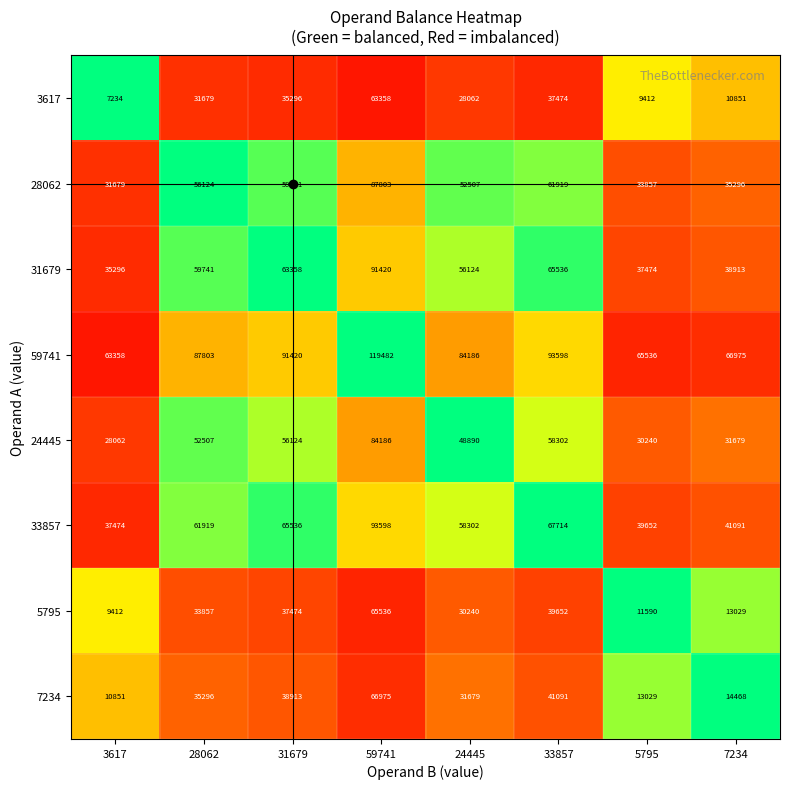

At which label is 59741 closest to 91420?

31679